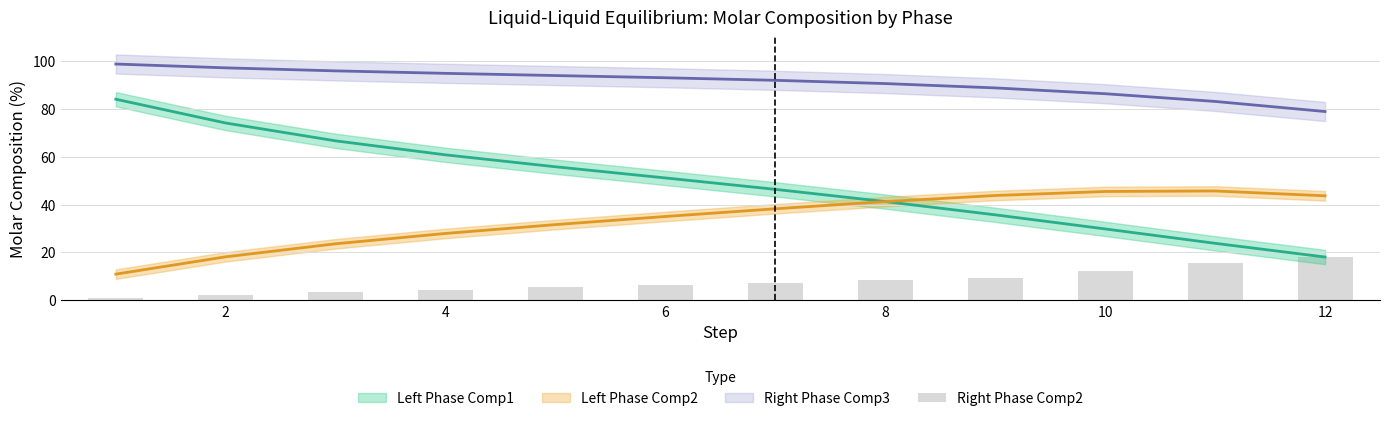

How many values exceed 7?

6